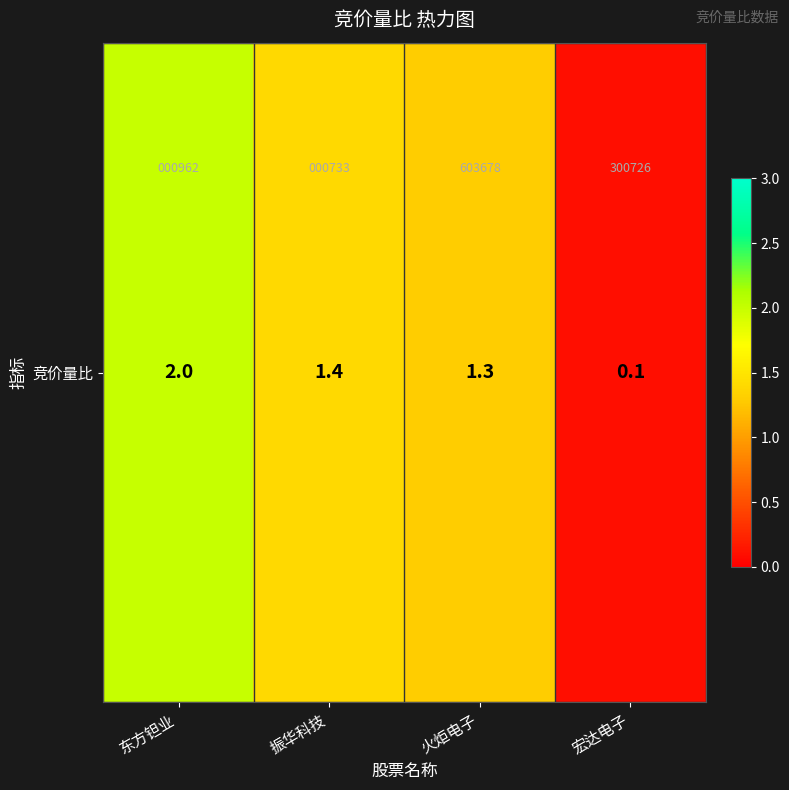

What is the minimum value shown in the chart?

0.1